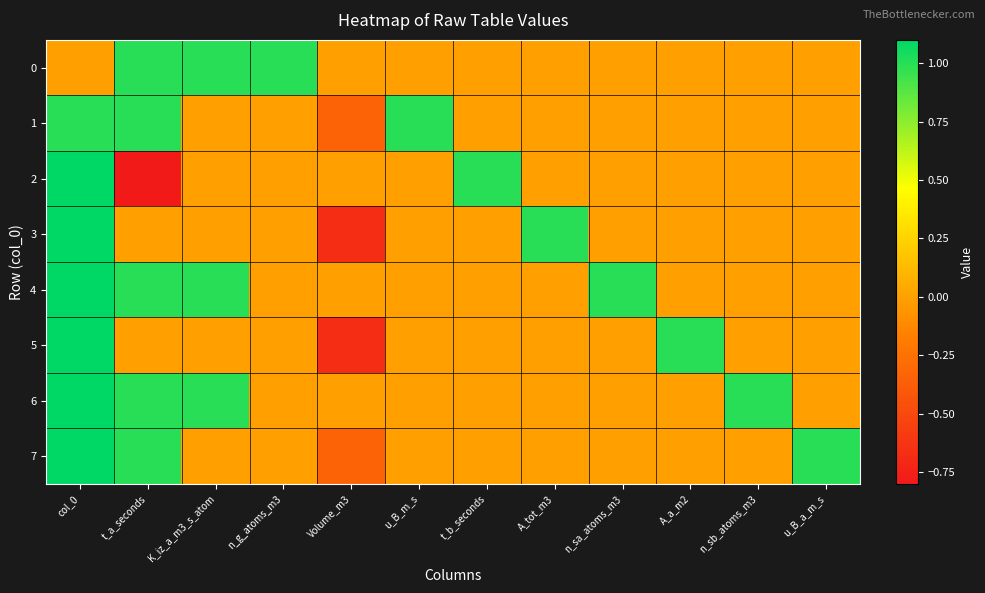

What is the greatest value displayed?

7.0